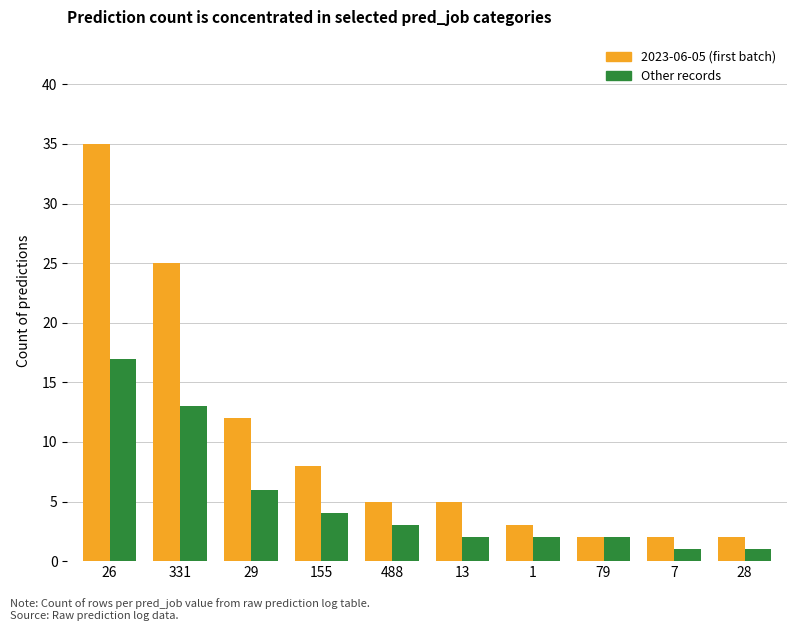

What is the total value across all series at 28?

3